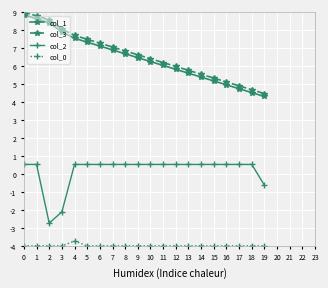

True or false: col_1 and col_3 cross at least once.

False